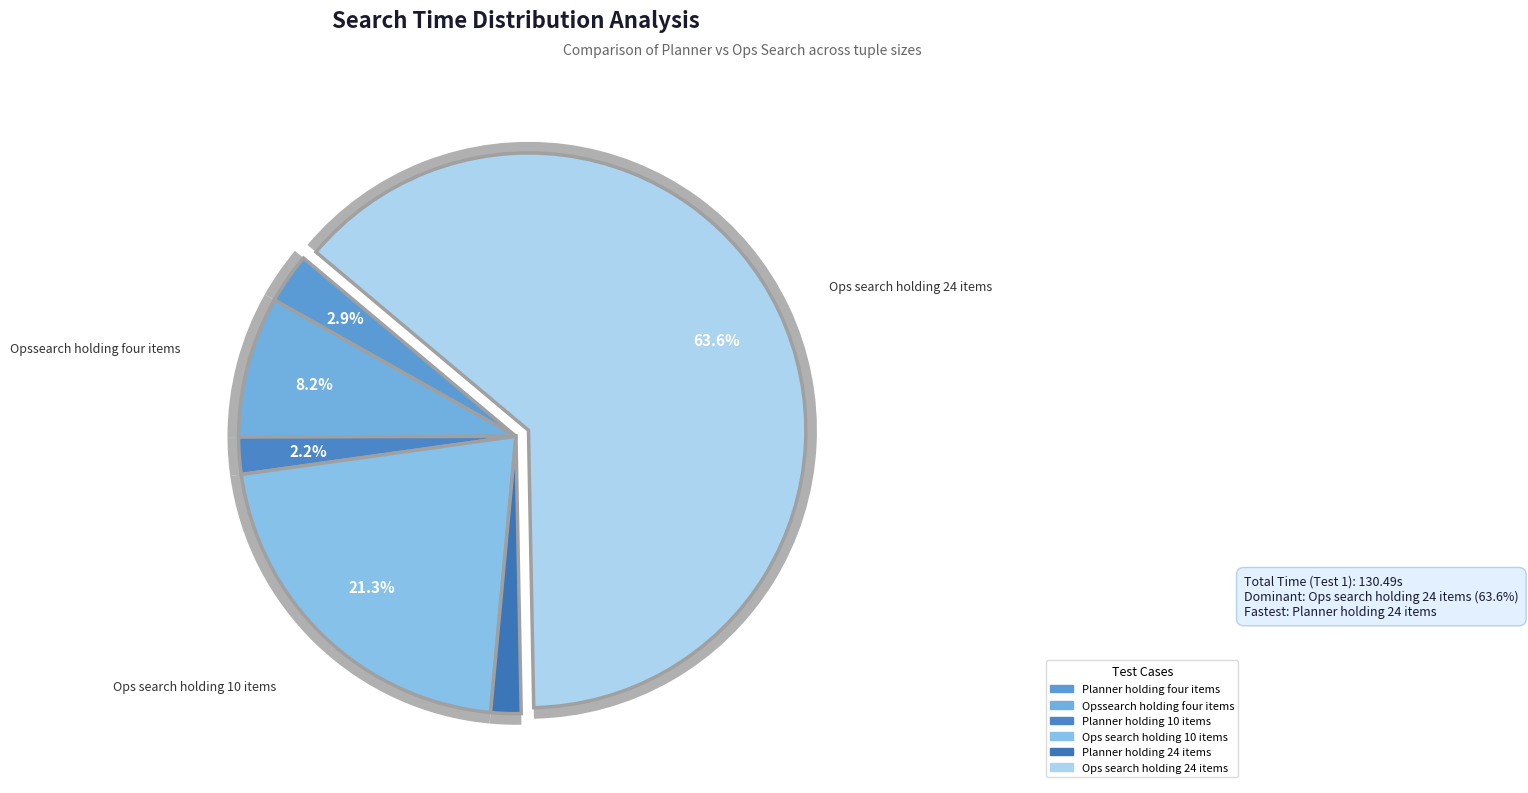

To the nearest percent, what is the average slice percentage?

17%